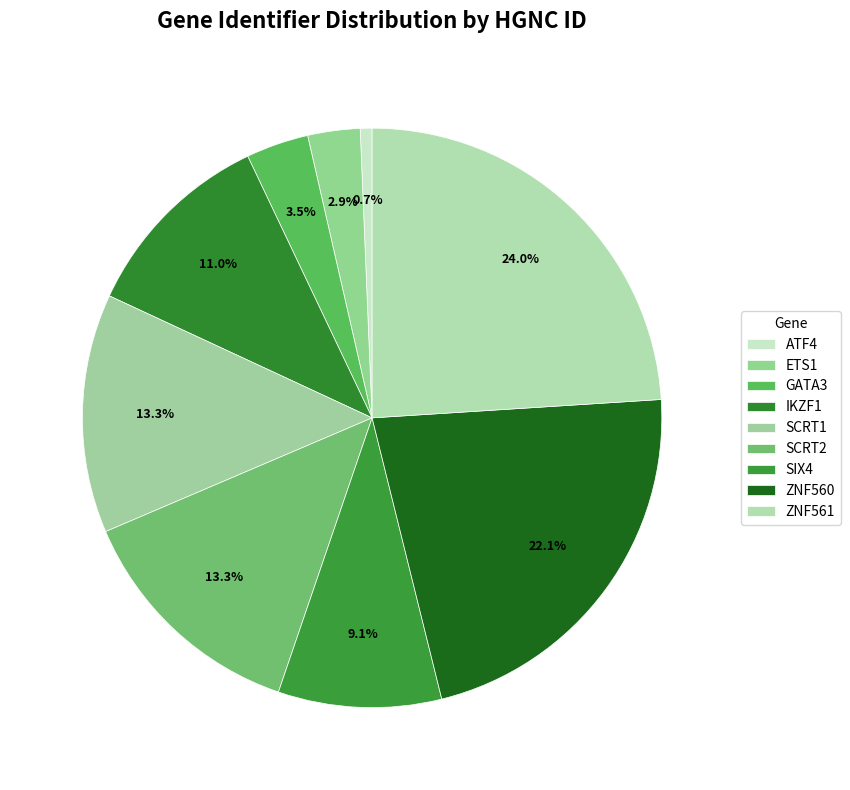

Which slice is the smallest?

ATF4